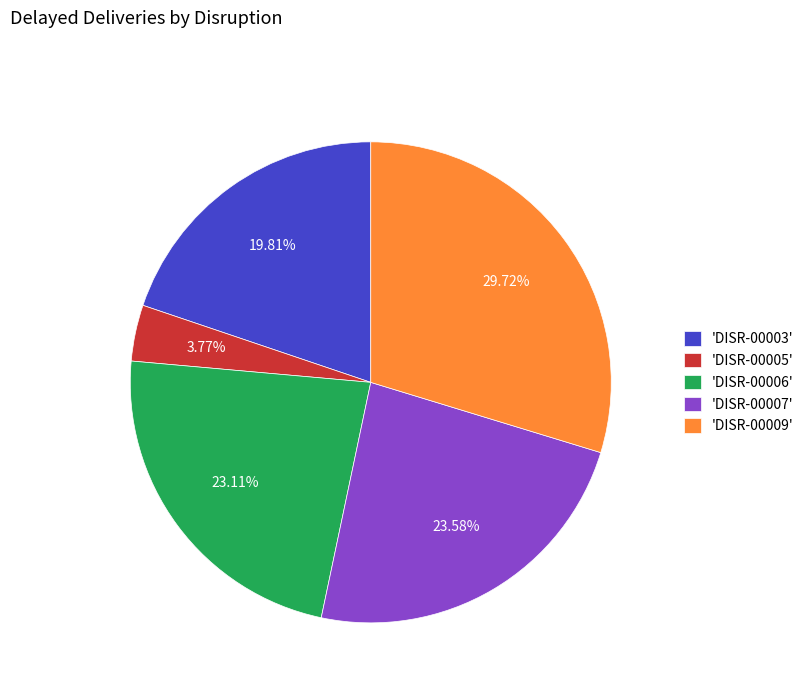

Approximately how many times larger is the value at 'DISR-00009' compared to 'DISR-00005'?

7.9